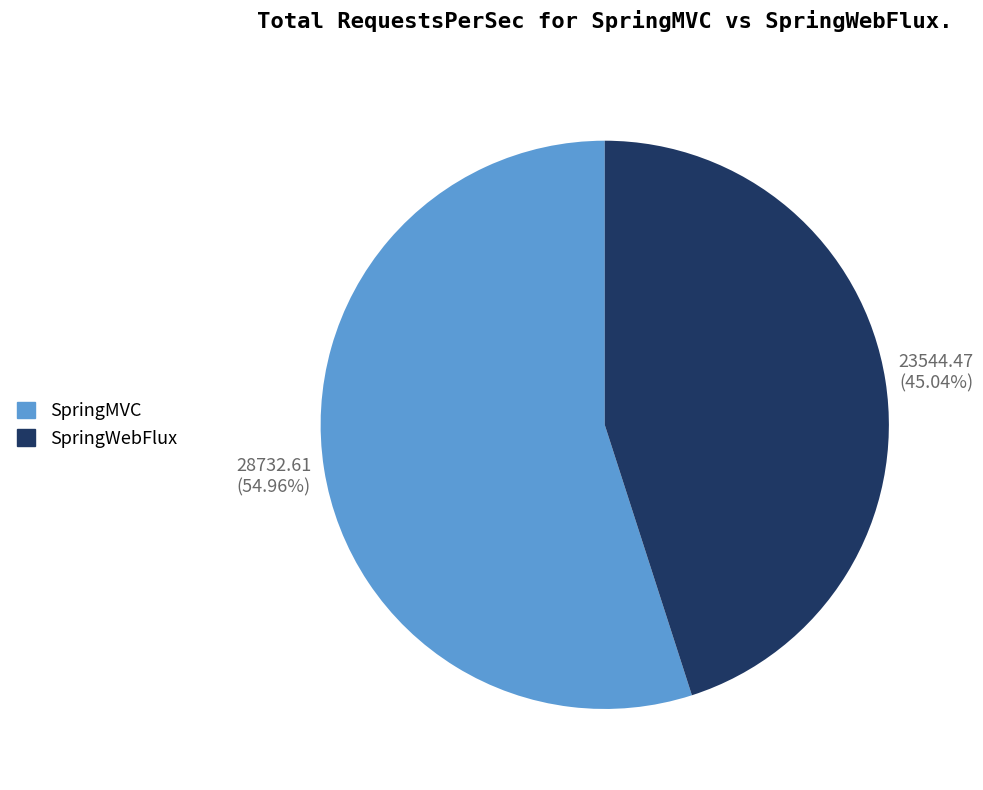

Is there any slice that represents more than half of the pie?

Yes